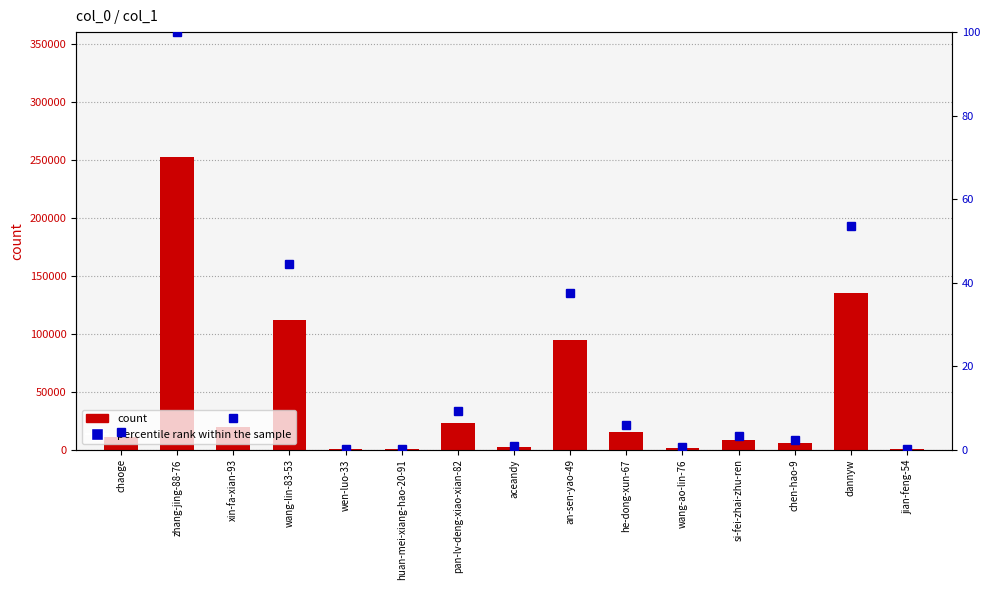

What is the difference between the highest and lowest values at dannyw?

134979.5